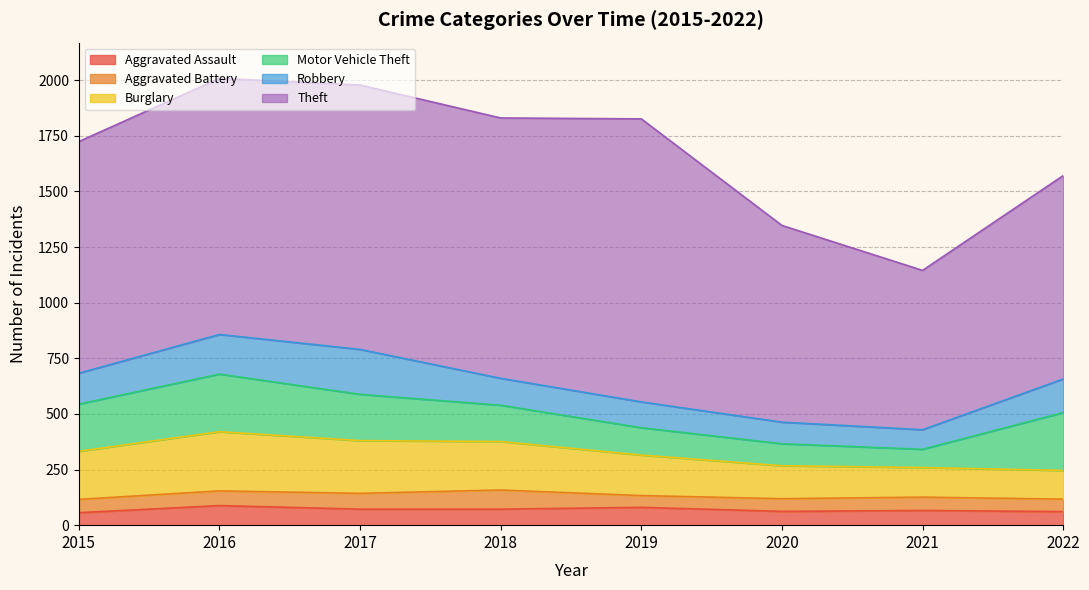

Which series has the largest range (max minus min)?

Theft